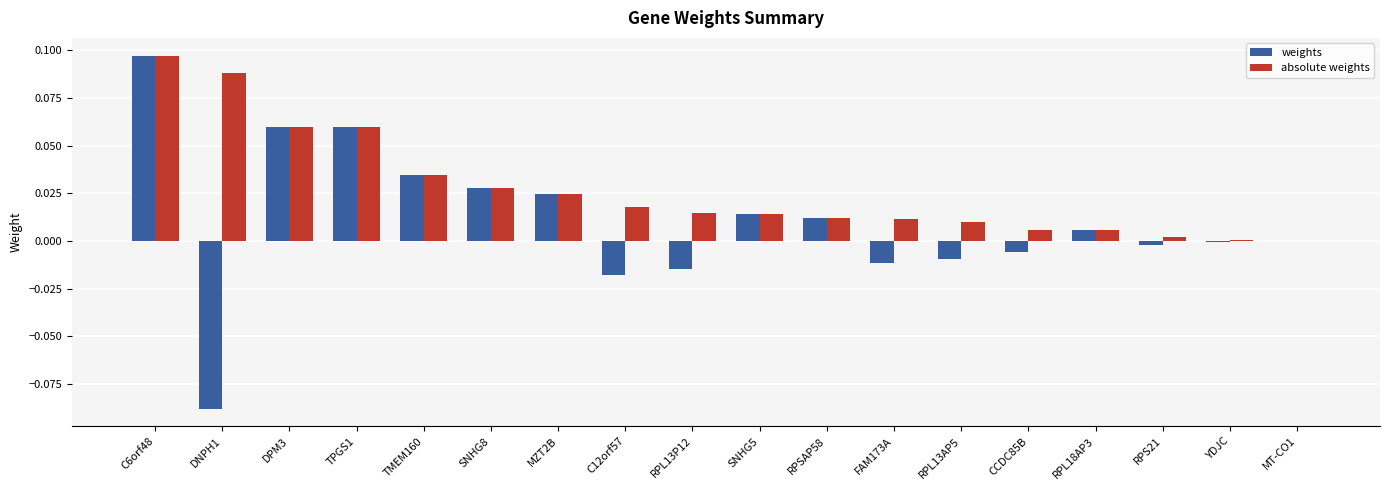

Which series changed the most between DNPH1 and DPM3?

weights